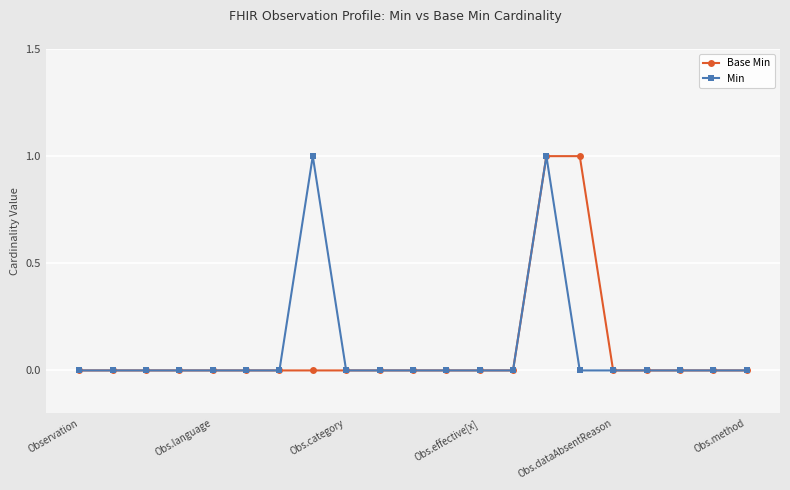

True or false: Min has more than 1 points higher than both neighbors.

True